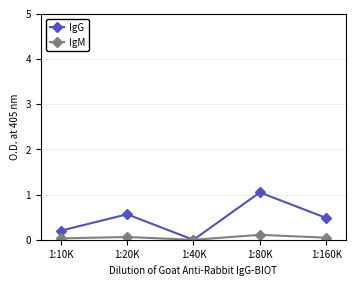

The value of IgG at 1:20K is 0.6. True or false?

True